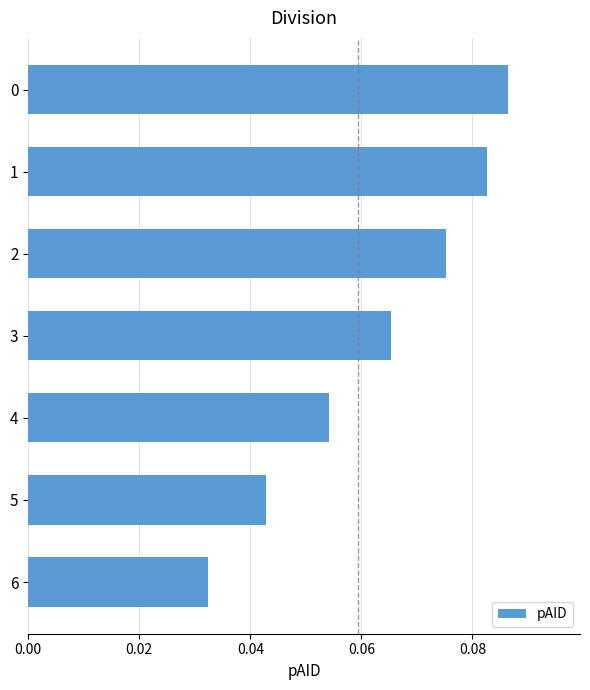

At which label is the value closest to 0?

6